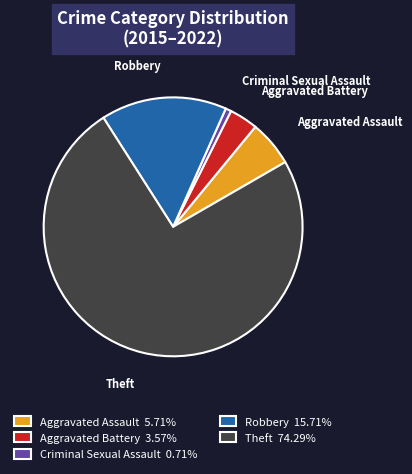

Which slice is the smallest?

Criminal Sexual Assault